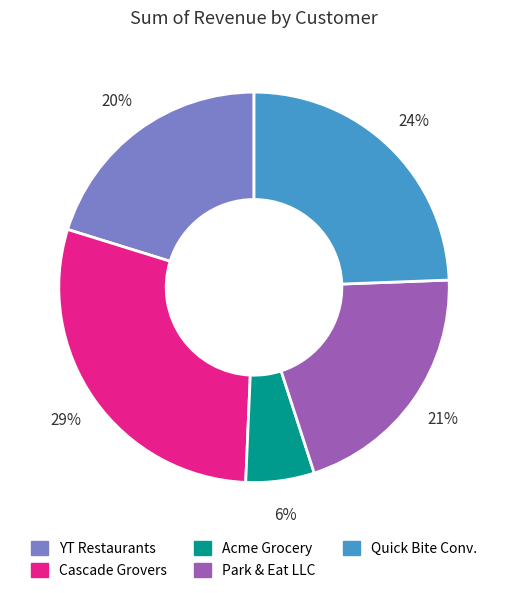

Does any single category account for the majority?

No